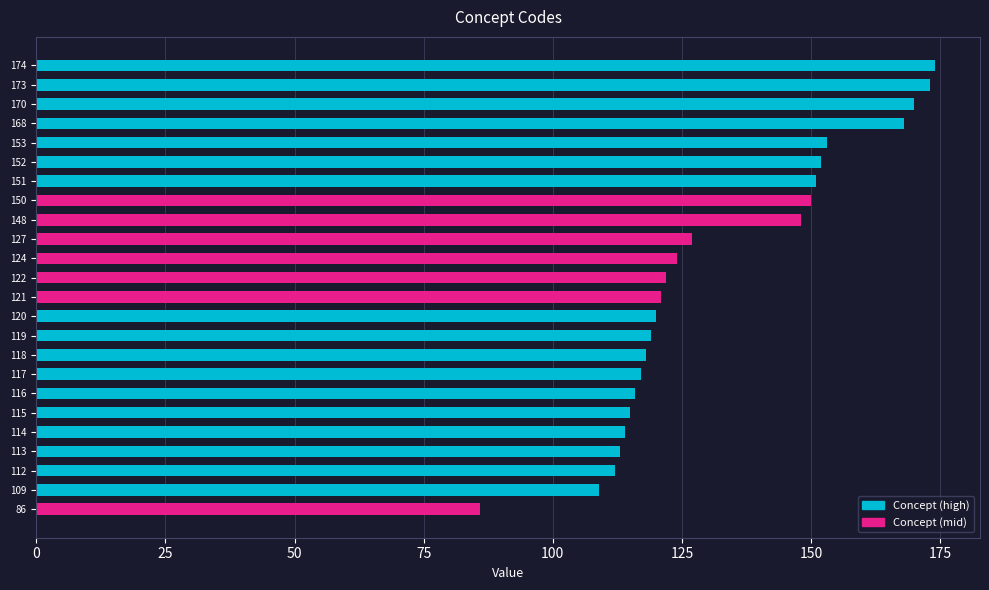

The chart shows a value of 118 at 118. True or false?

True